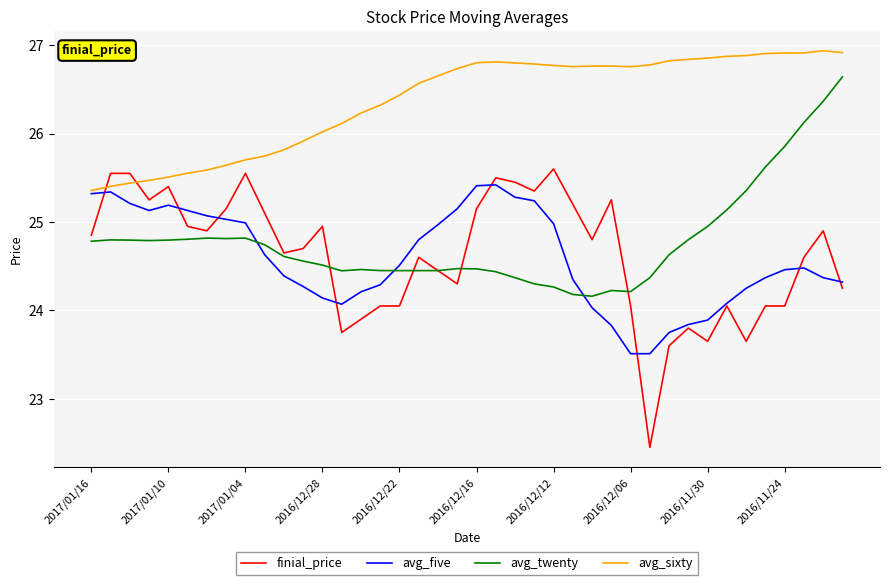

Which series has the largest total across all categories?

avg_sixty